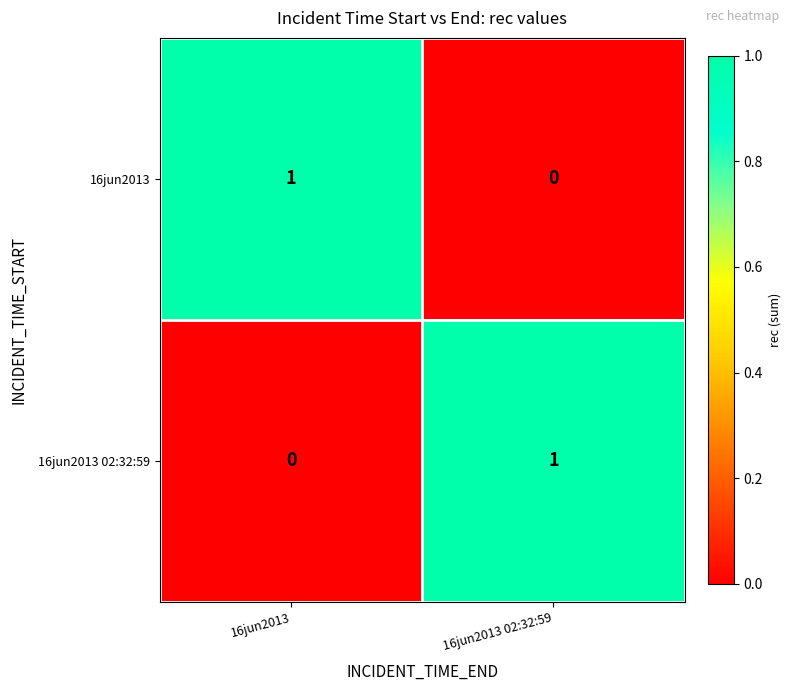

The 16jun2013 02:32:59 series shows 1 at 16jun2013 02:32:59. True or false?

True